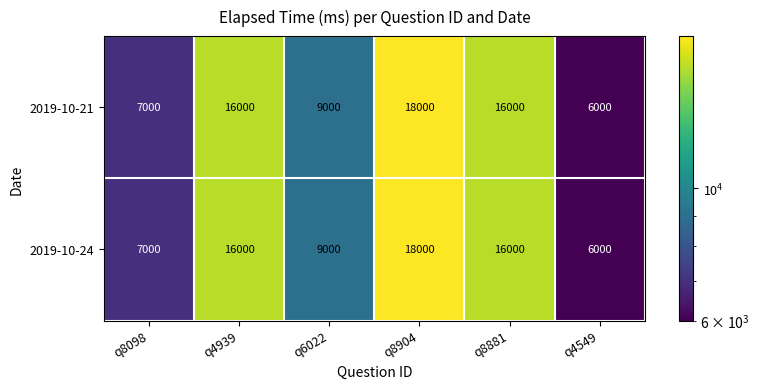

What is the sum of the 2019-10-21 values at q4939 and q6022?

25000